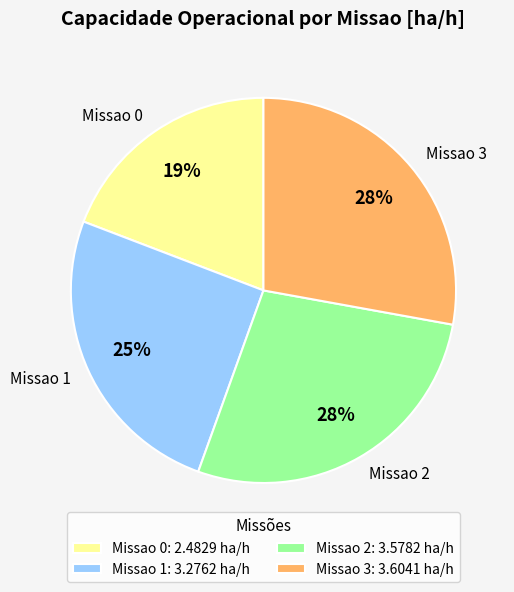

The Missao 1 slice represents 18% of the pie. True or false?

False